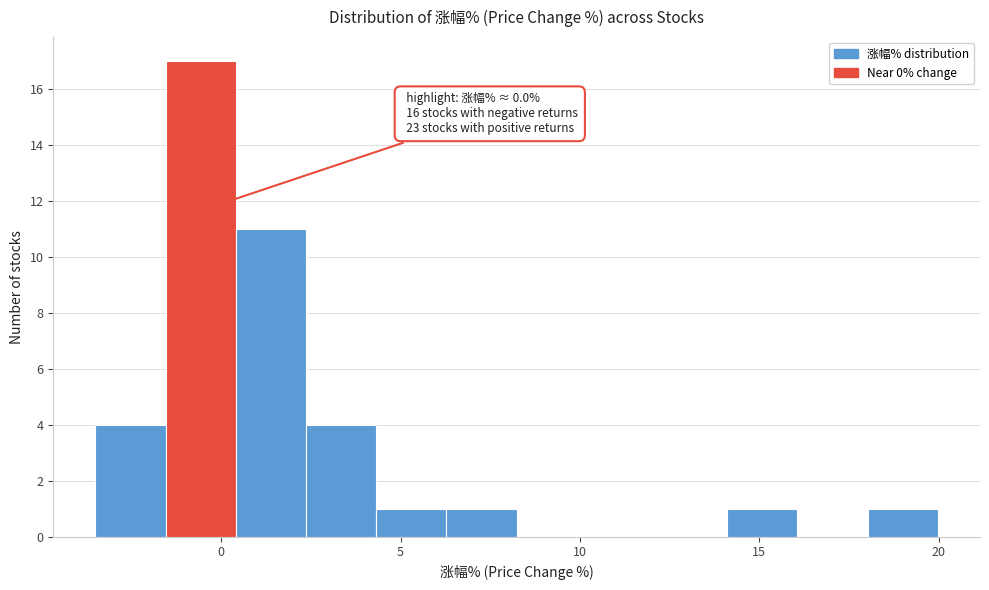

Around what value on the x-axis is the tallest bar? Give the approximate position of its centre, as read against the axis.

-0.5